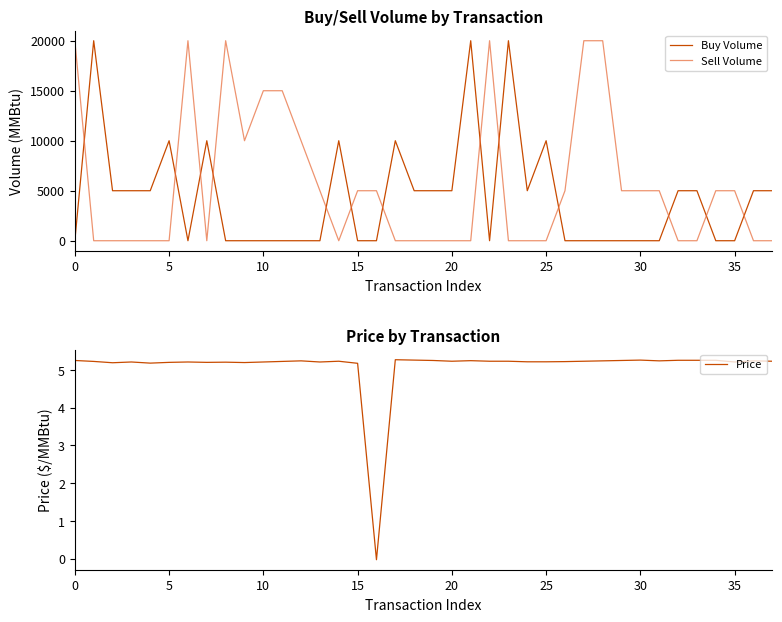

Which series ends up on top after the final intersection of Sell Volume and Buy Volume?

Buy Volume